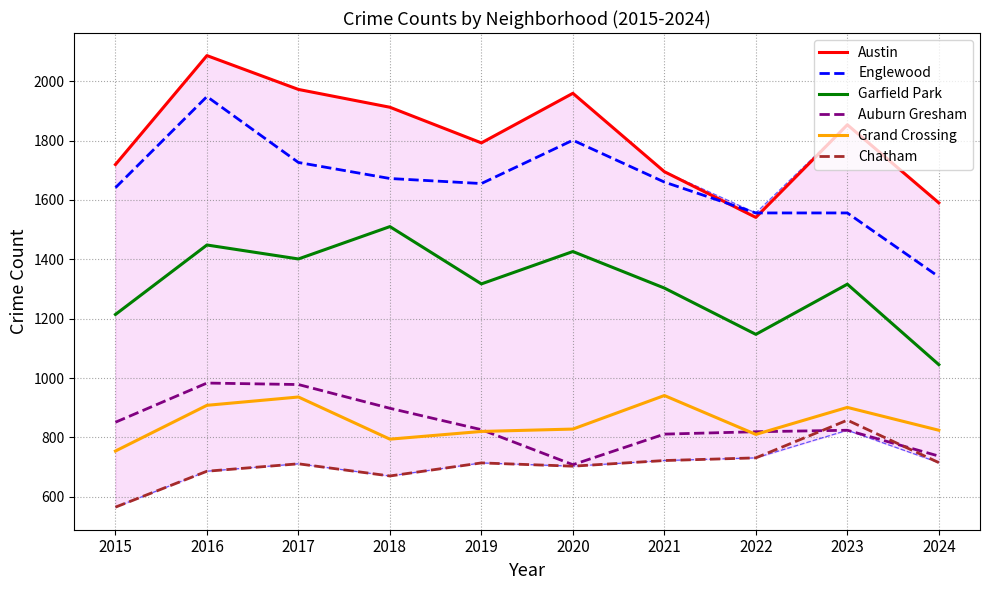

Which series has the largest total across all categories?

Austin